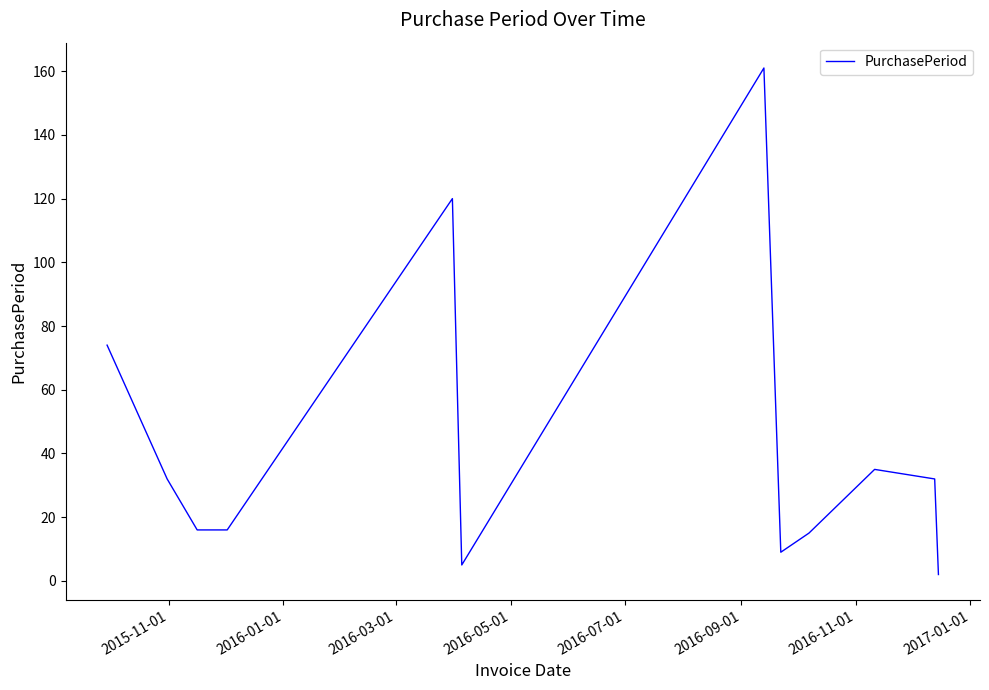

What is the difference between the maximum and minimum values?

159